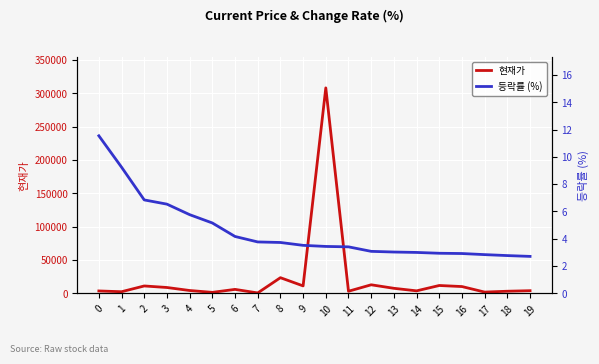

What is the average value of the 등락률 (%) series?

4.5